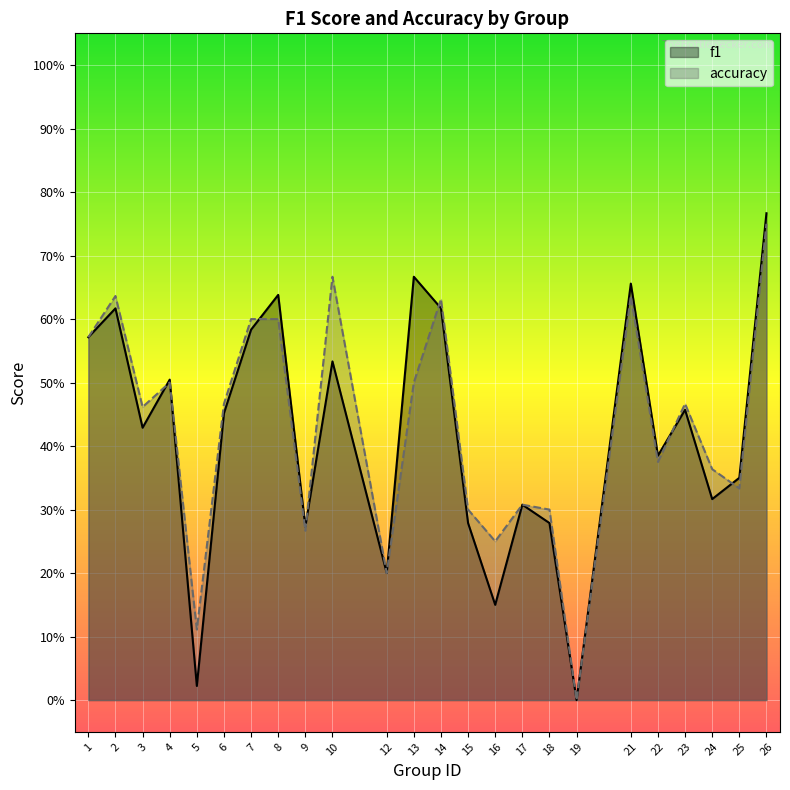

At which label does accuracy reach its peak?

26